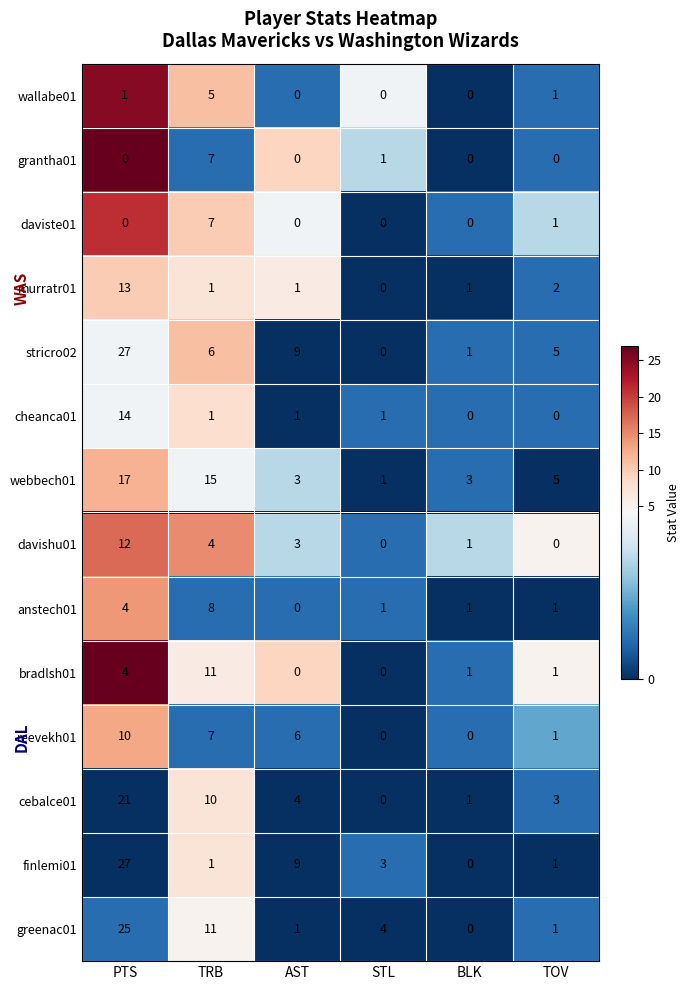

What is the maximum value shown in the chart?

27